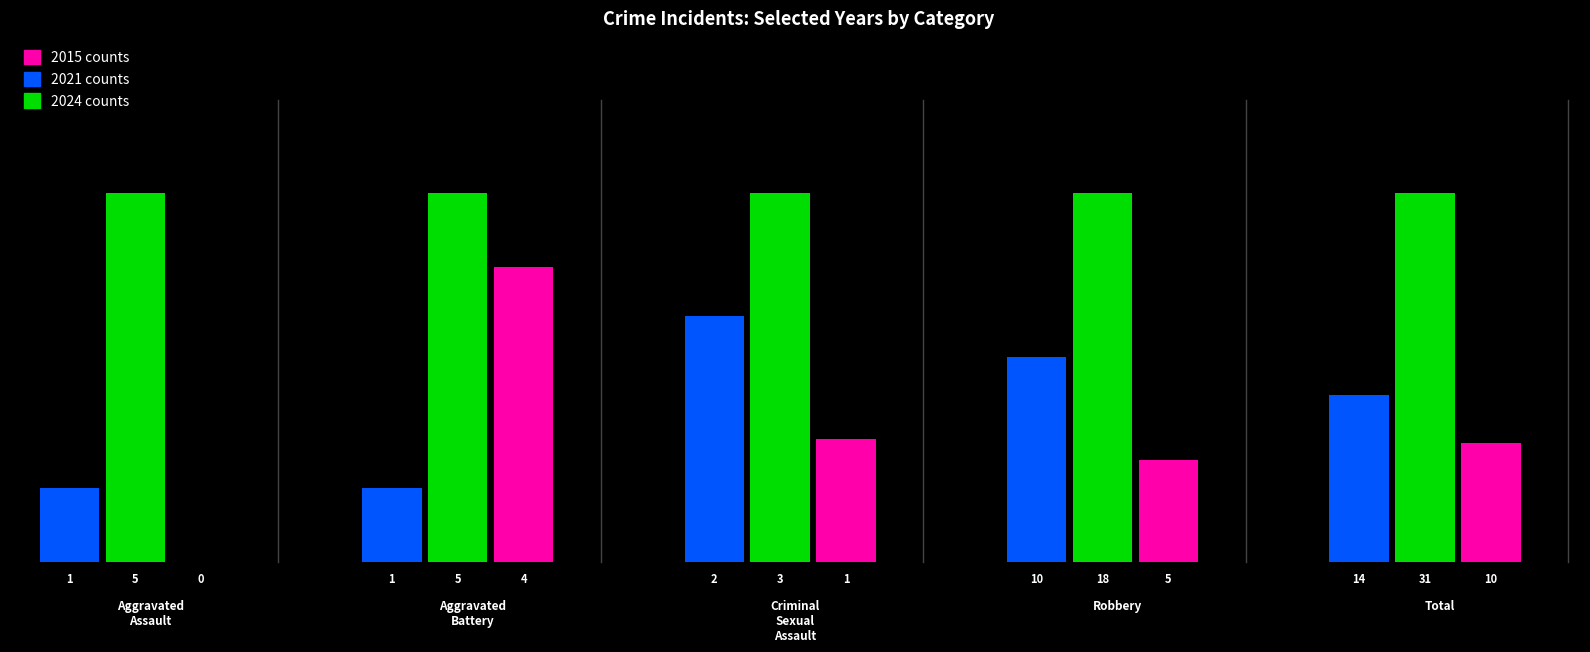

Which series has the widest spread of values?

2024